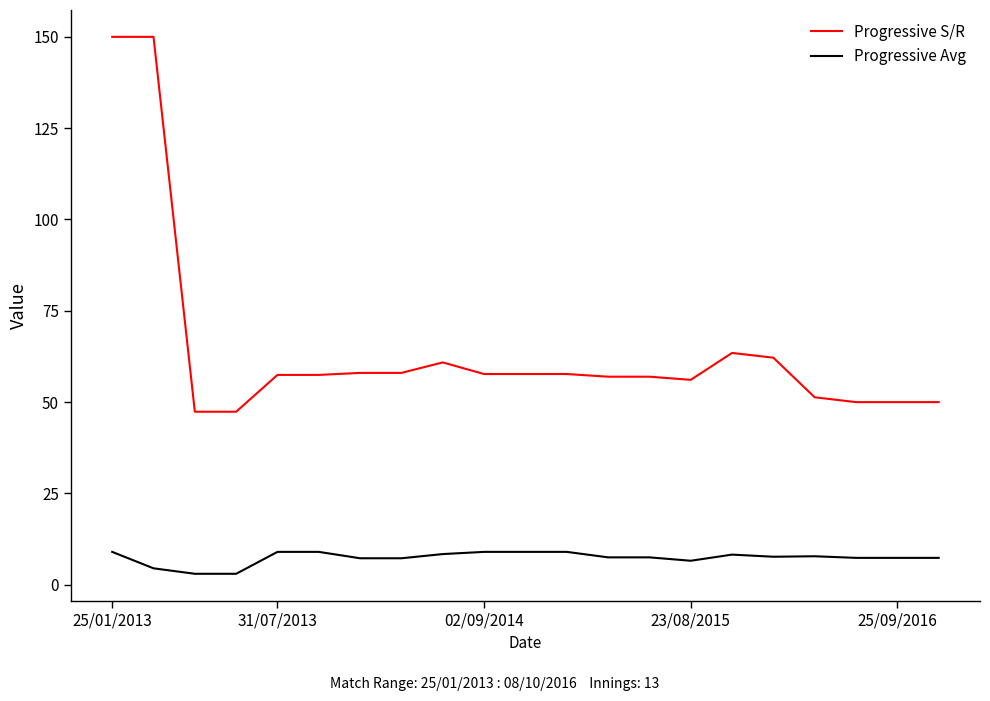

True or false: Progressive S/R and Progressive Avg intersect in this chart.

False